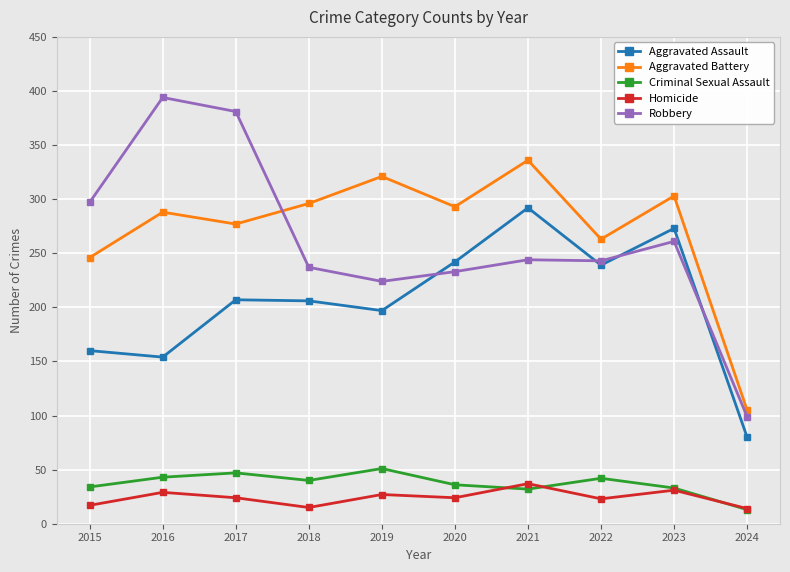

True or false: Aggravated Battery and Criminal Sexual Assault intersect in this chart.

False